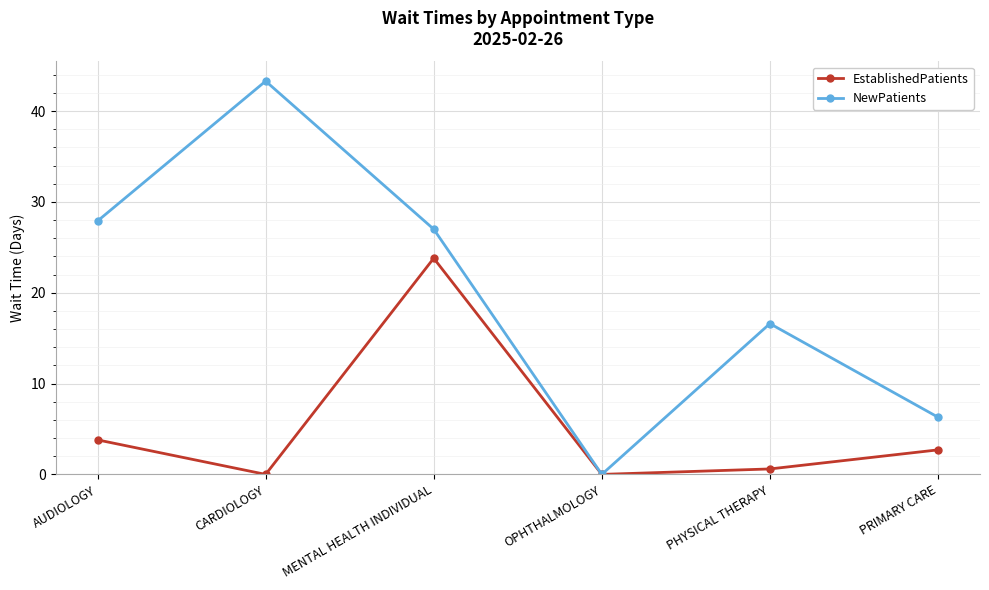

Between MENTAL HEALTH INDIVIDUAL and PHYSICAL THERAPY, which series saw the biggest shift?

EstablishedPatients